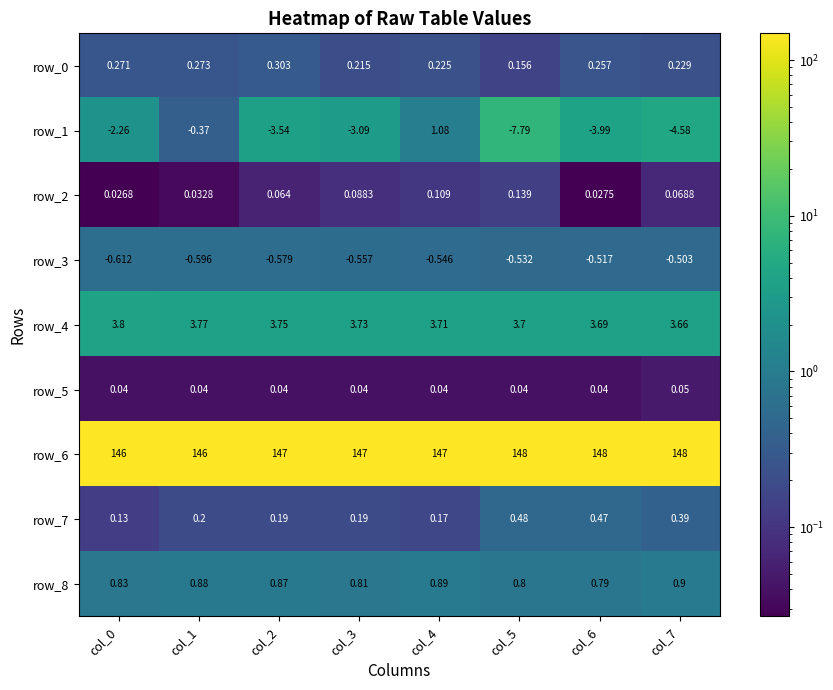

What value does the row_8 series have at col_0?

0.8